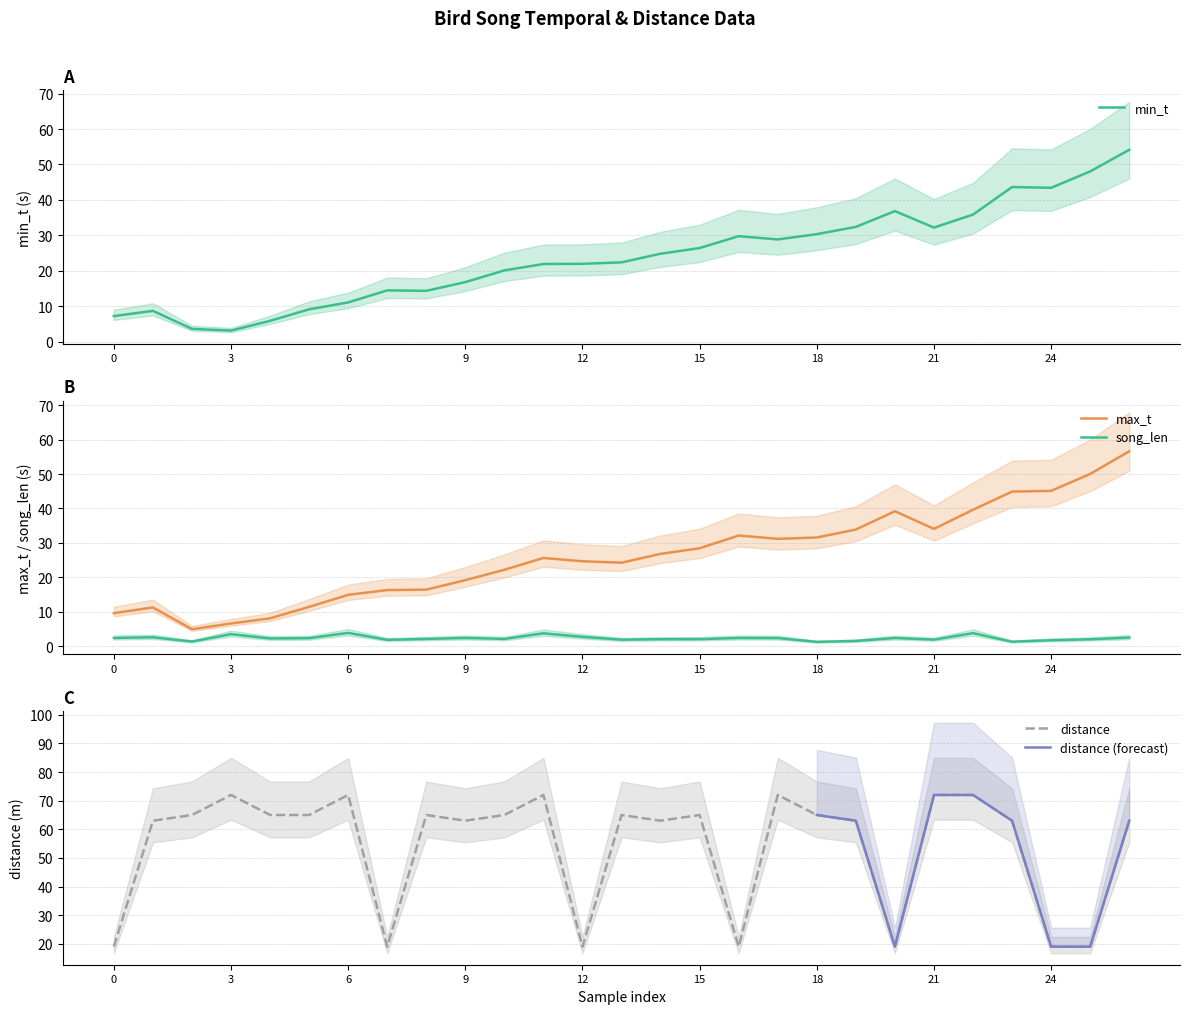

Where is the first local minimum for distance?

7